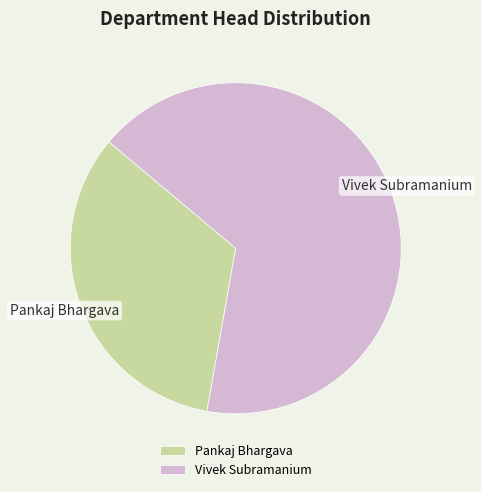

Is the sum of Vivek Subramanium and Pankaj Bhargava greater than half?

Yes